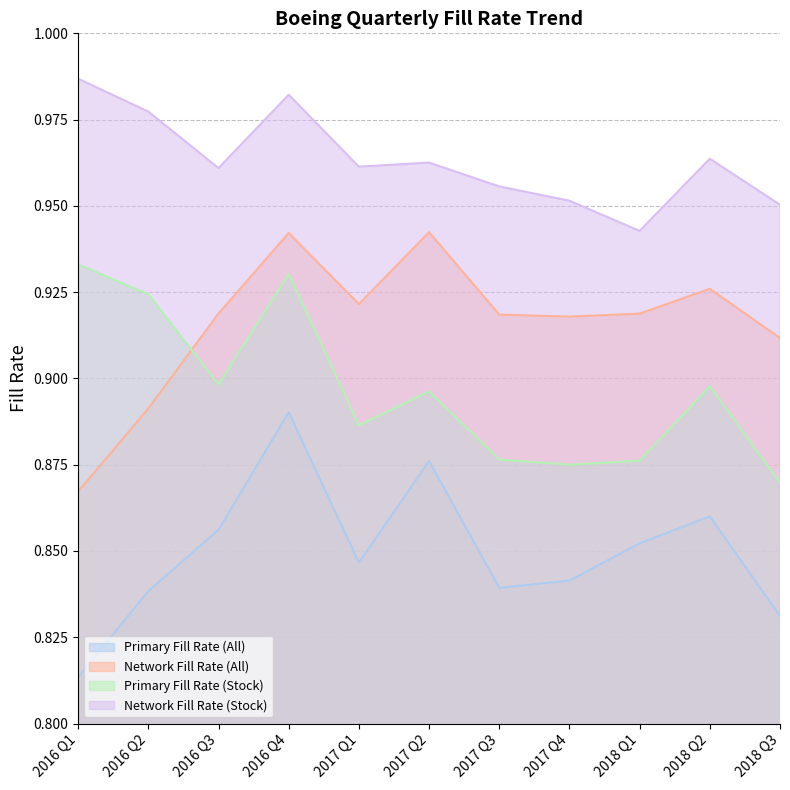

Does the chart display data point markers on the line(s)?

No